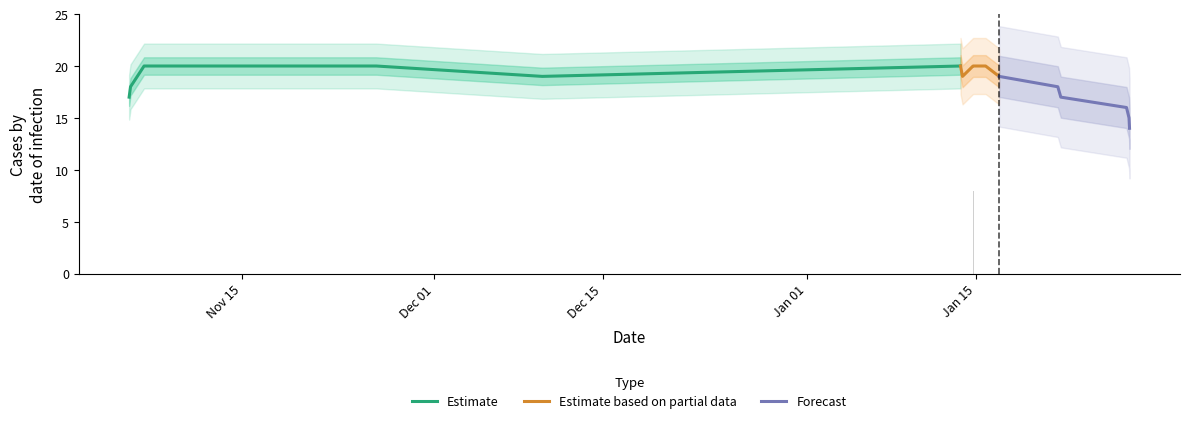

What is the highest value of the Estimate series?

20